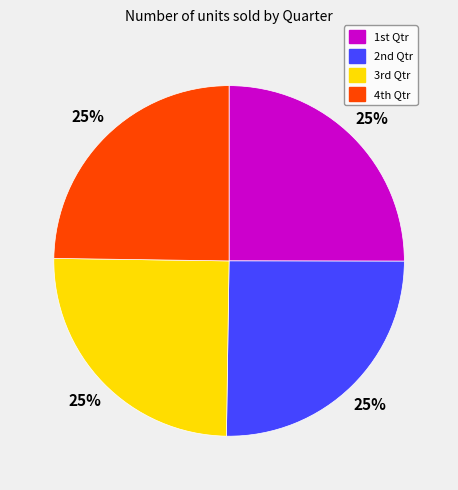

Count the number of slices in the pie.

4